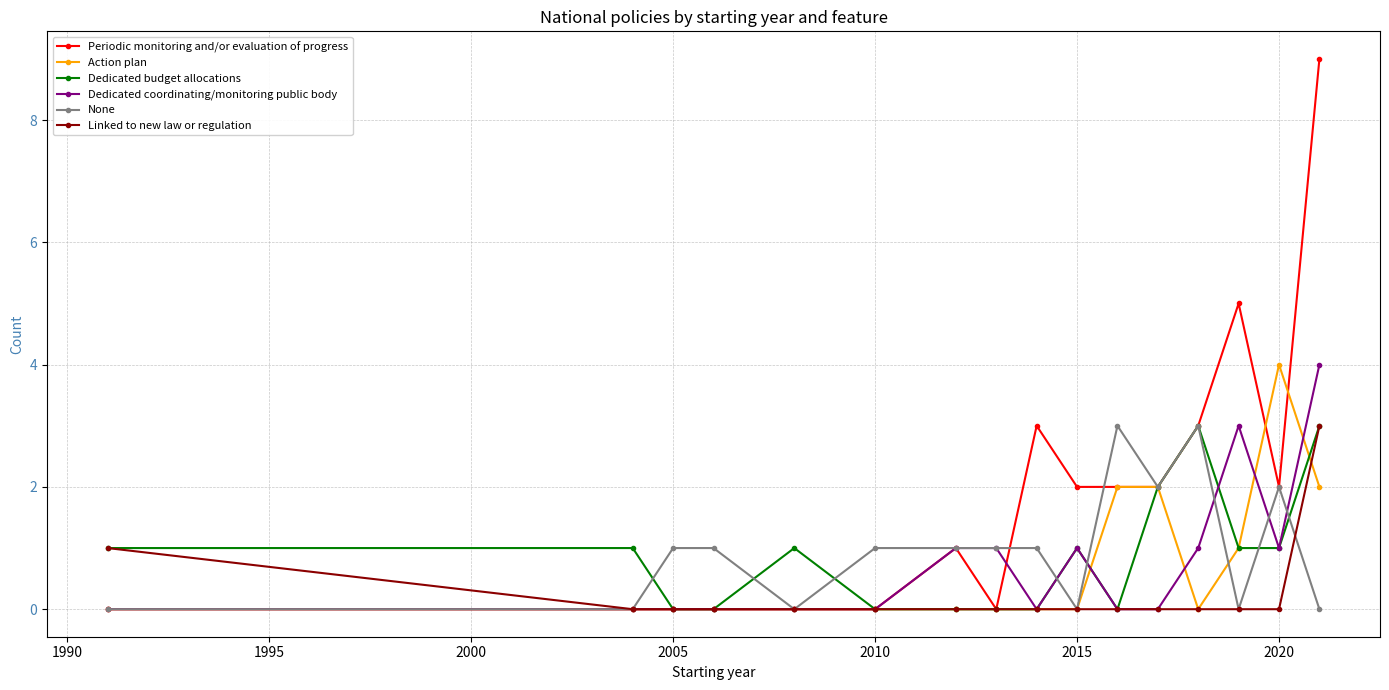

What is the average value of the Action plan series?

1